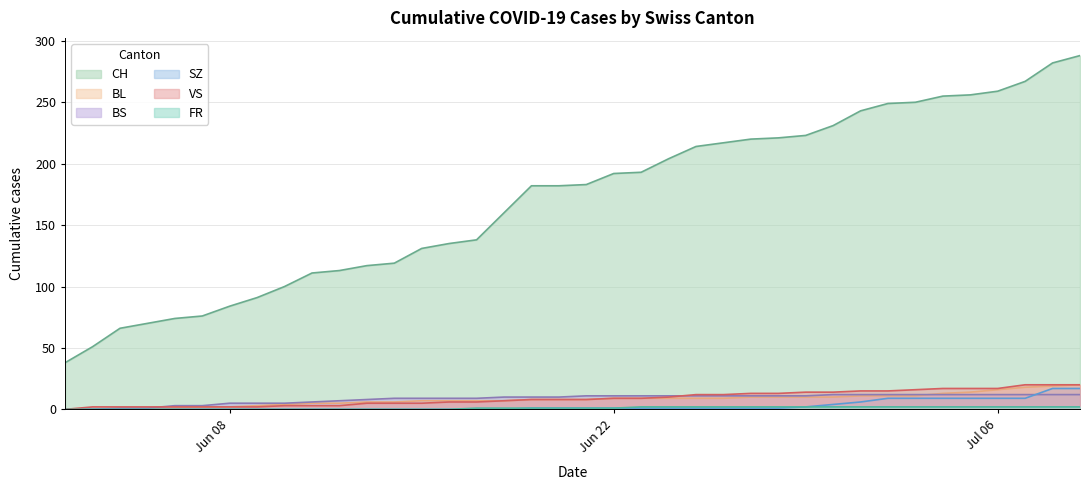

How many values in BS are above zero?

36